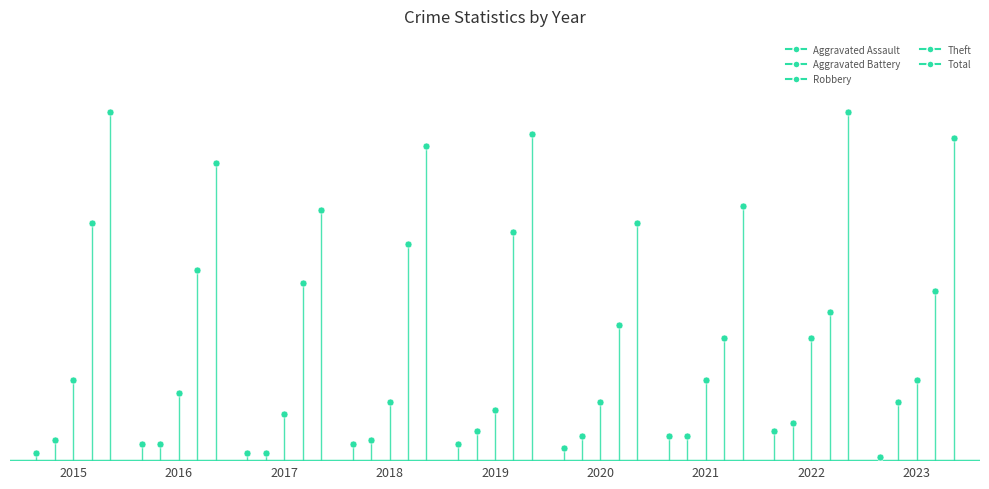

Which series reaches the minimum Y coordinate?

Aggravated Assault